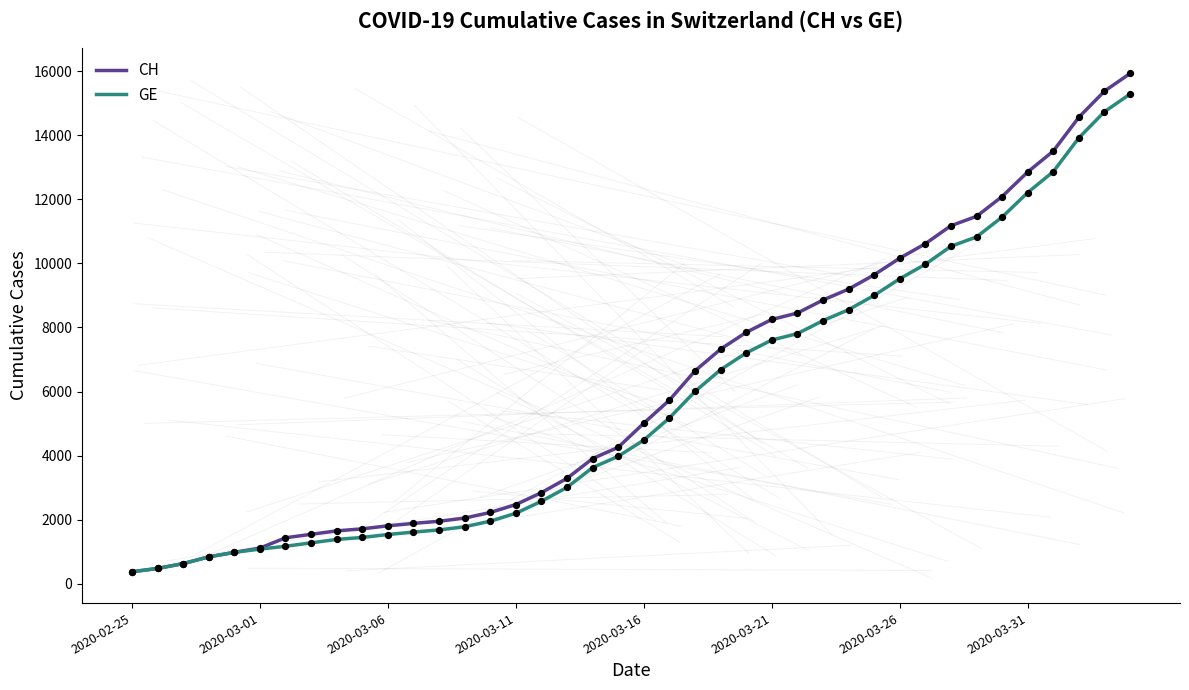

Which series has the largest total across all categories?

CH